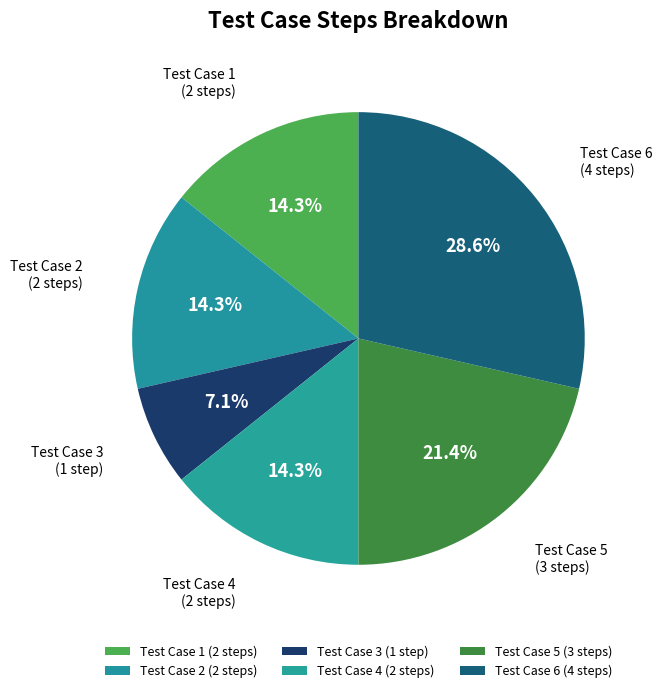

Approximately how many times larger is the value at Test Case 4 (2 steps) compared to Test Case 3 (1 step)?

2.0